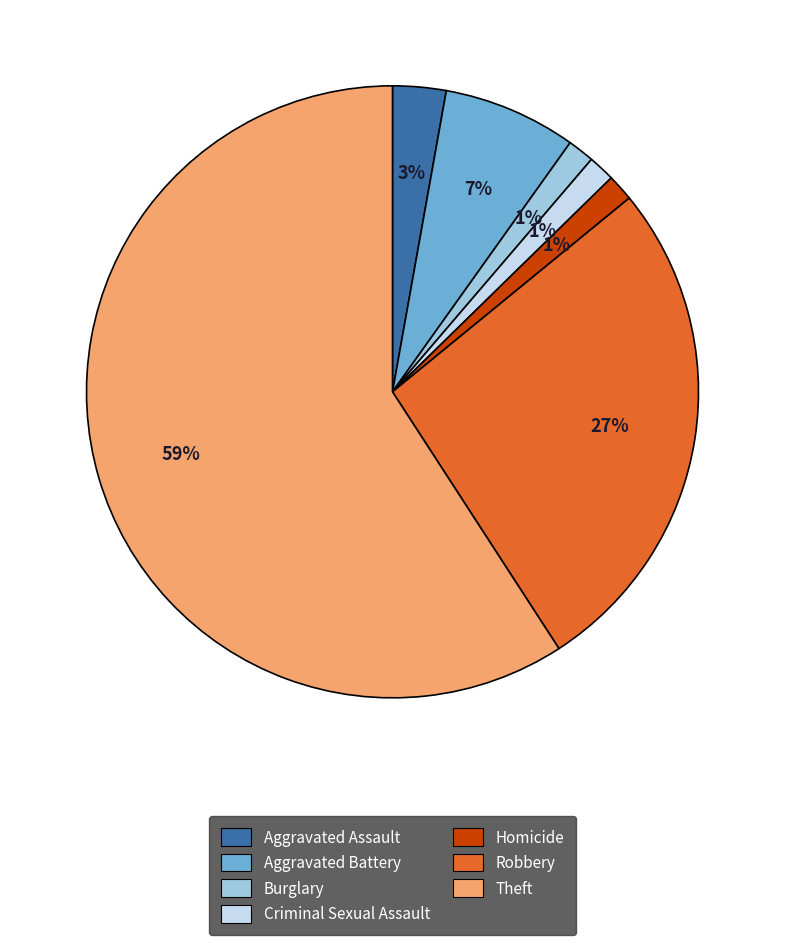

To the nearest percent, what is the average slice percentage?

14%